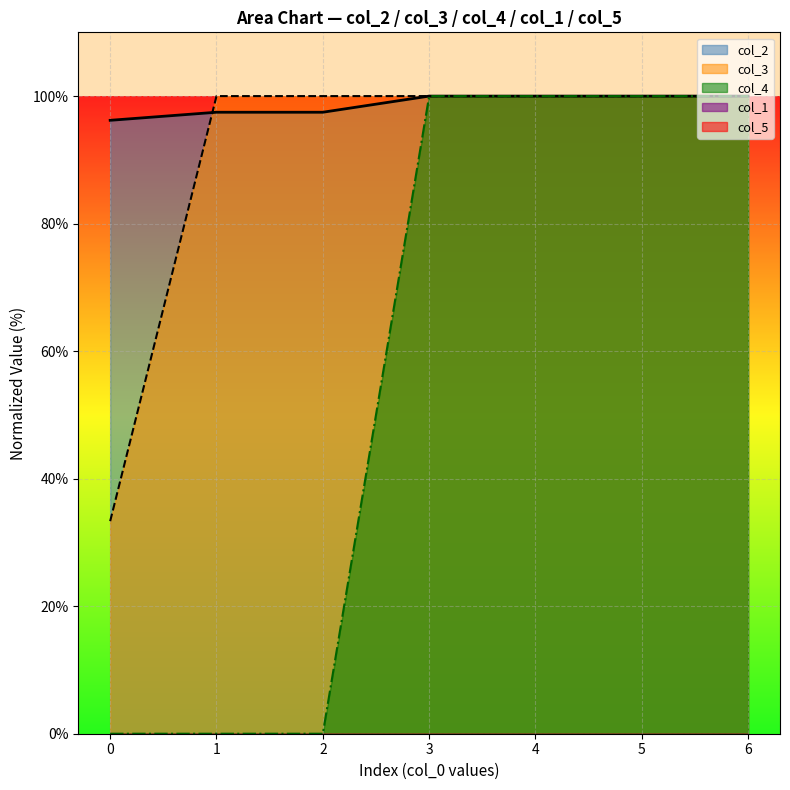

What is the value of the col_3 point at the 1st from the left?

33.3